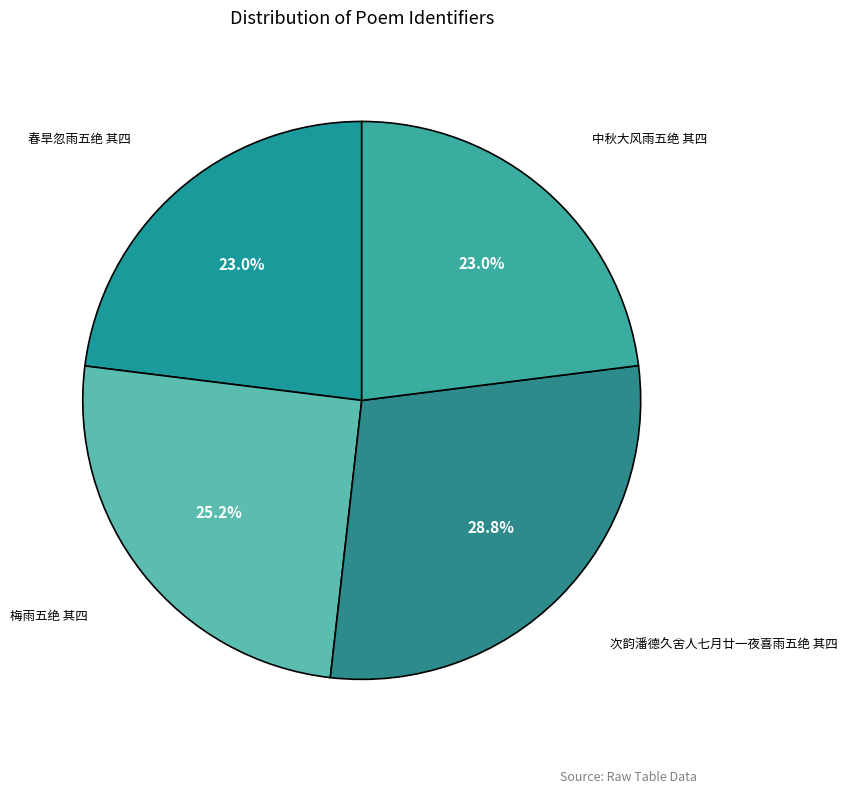

Is there any slice that represents more than half of the pie?

No